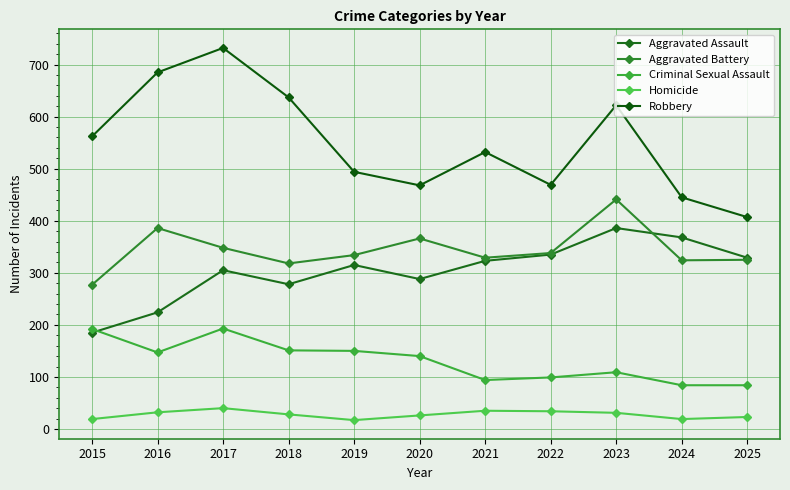

In Robbery, how many points are lower than both neighbors (excluding endpoints)?

2